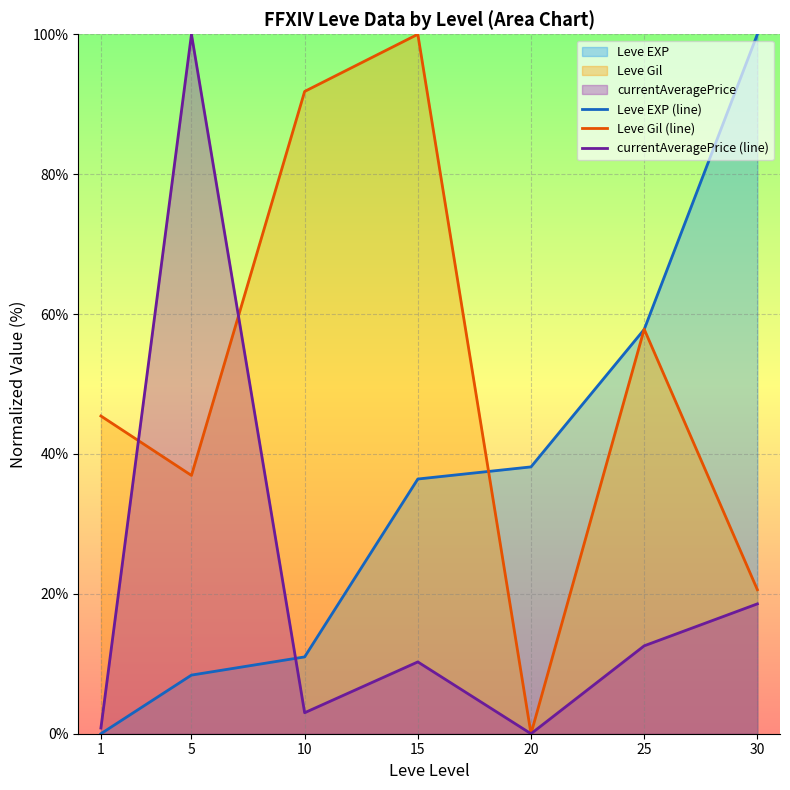

What is the spread (max minus min) of values at 30?

81.4